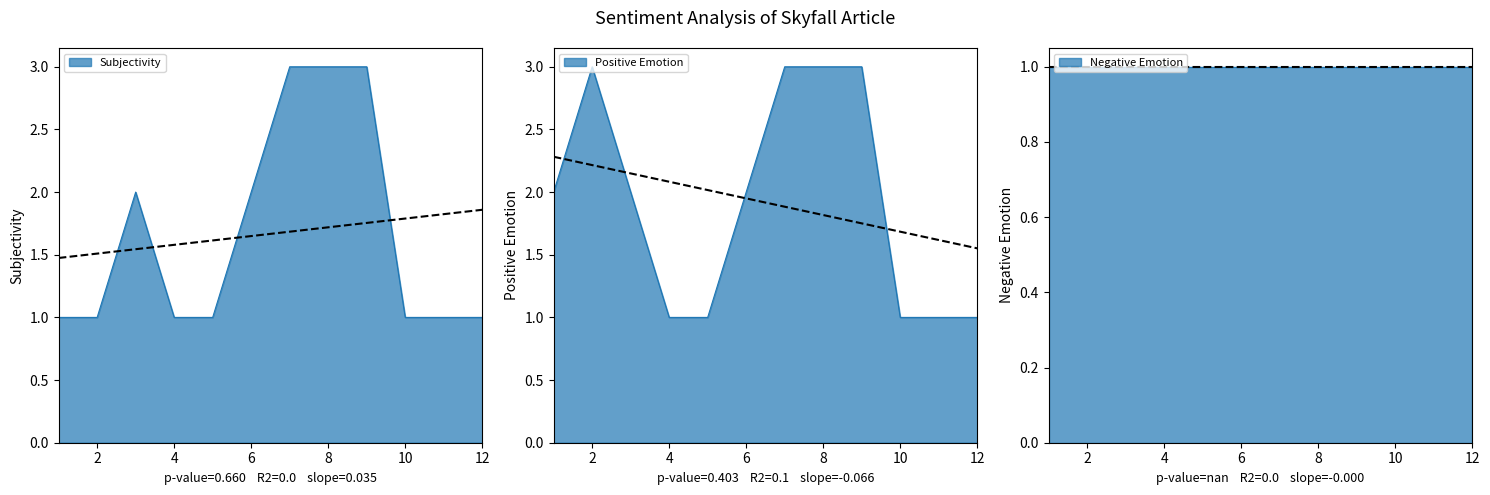

Read the Subjectivity value at 7.

3